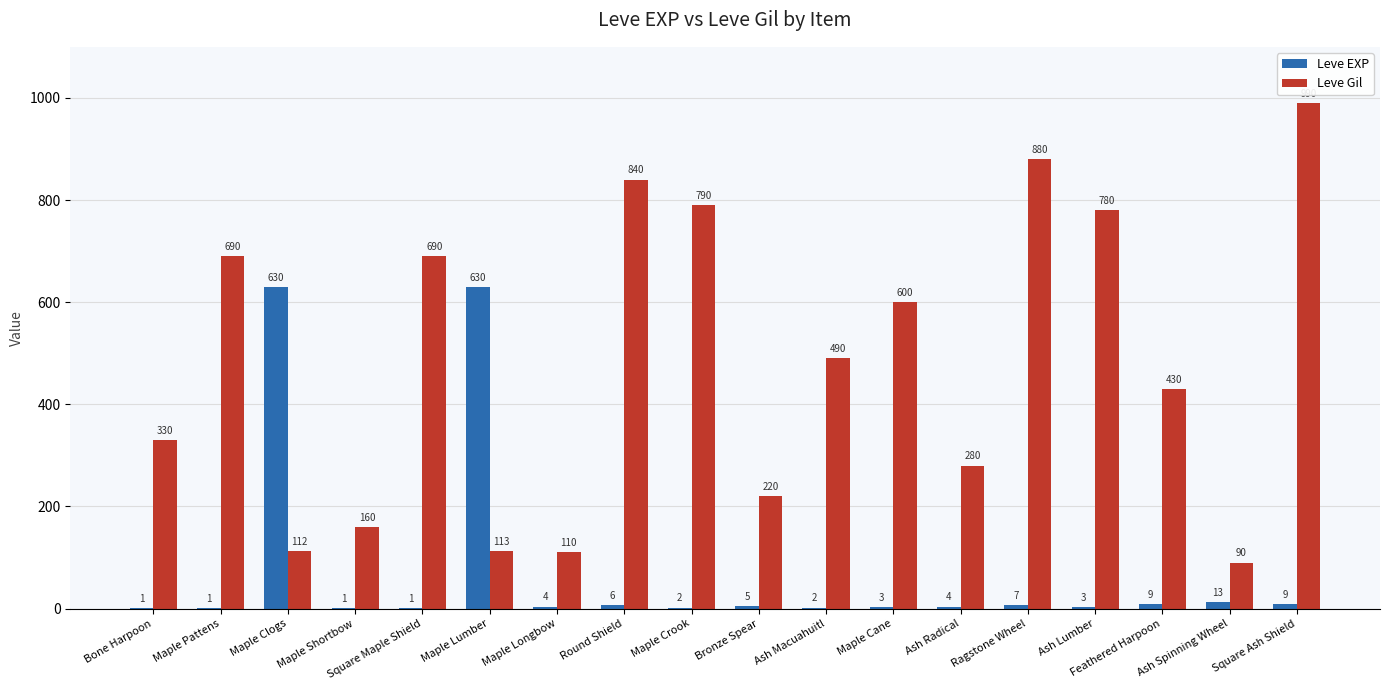

What is the total value across all series at Square Maple Shield?

691